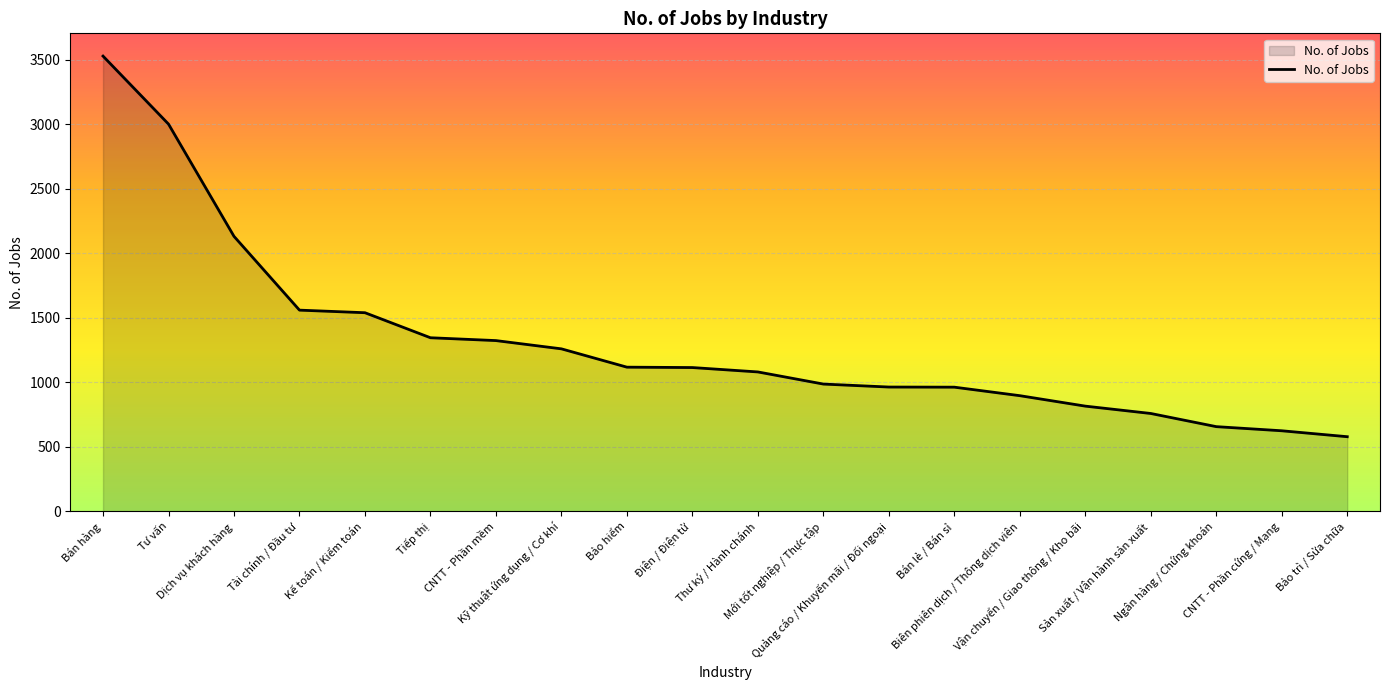

Where is the data nearest to the value 2054?

Dịch vụ khách hàng